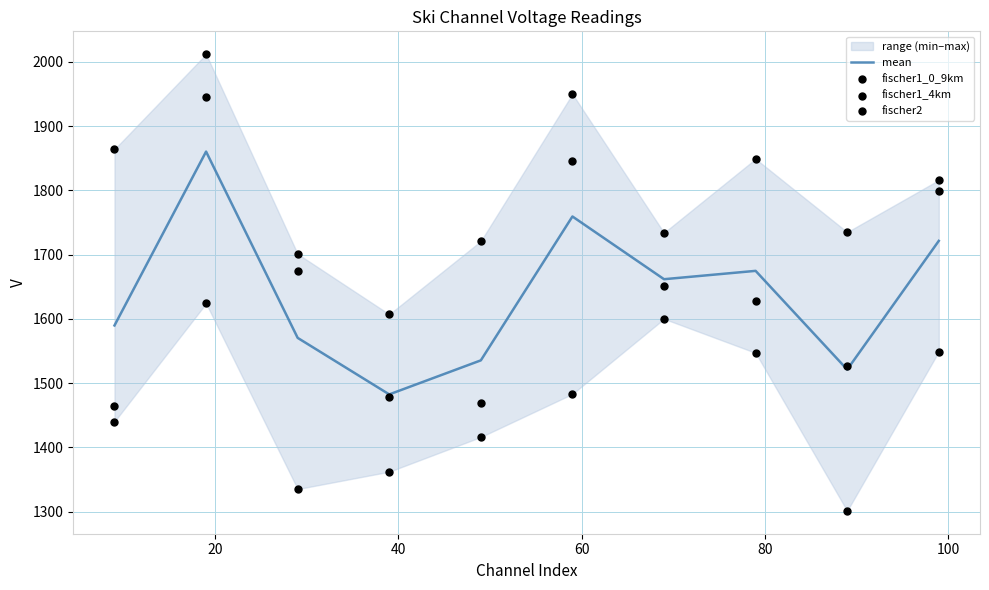

At how many categories does at least one series exceed 1491?

10